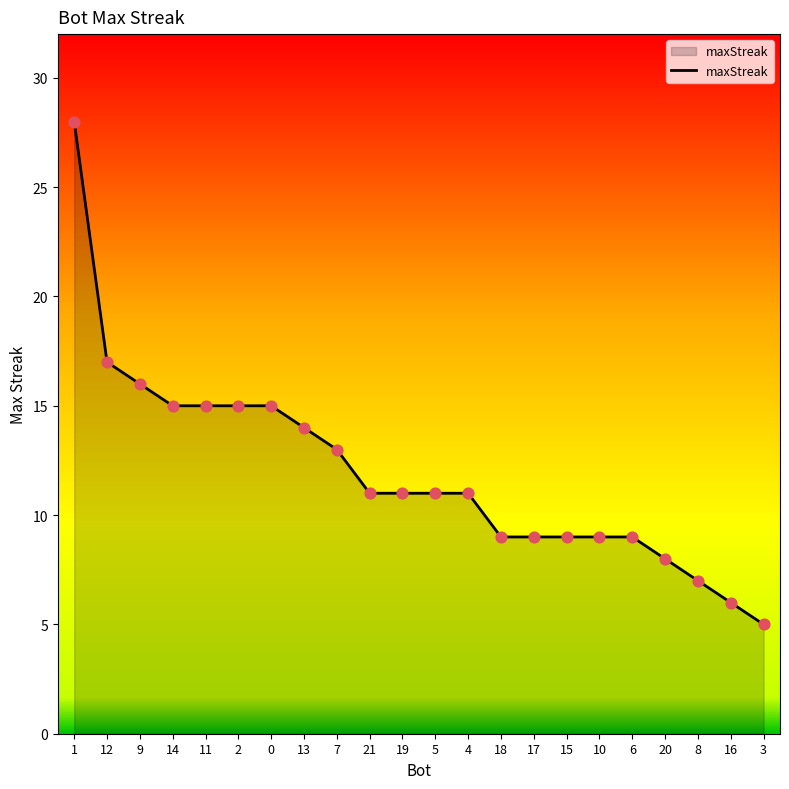

What is the ratio of the value at 1 to the value at 16?

4.7